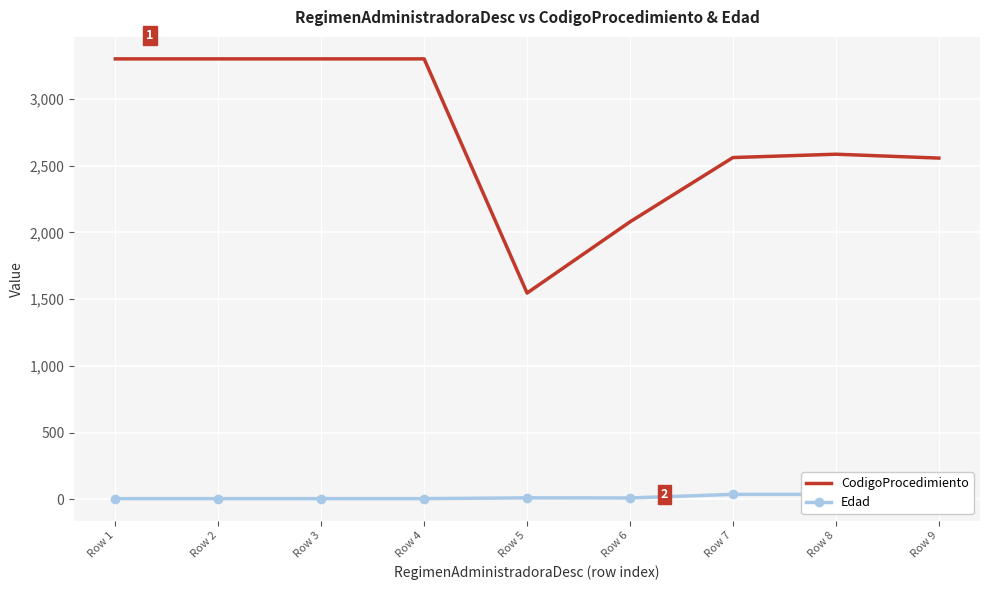

How many lines are shown in the chart?

2